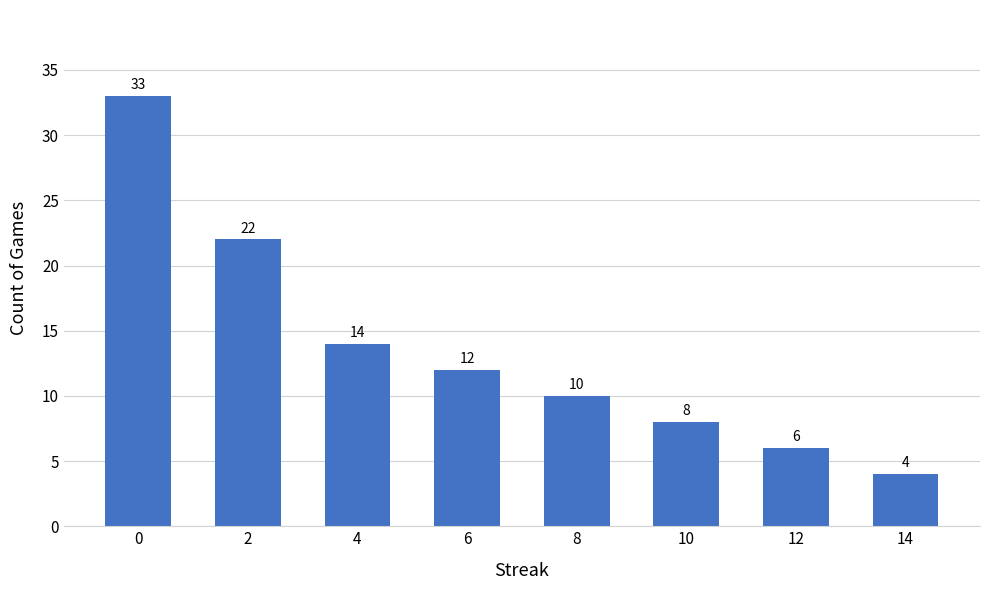

List the labels in order of value, smallest first.

14, 12, 10, 8, 6, 4, 2, 0